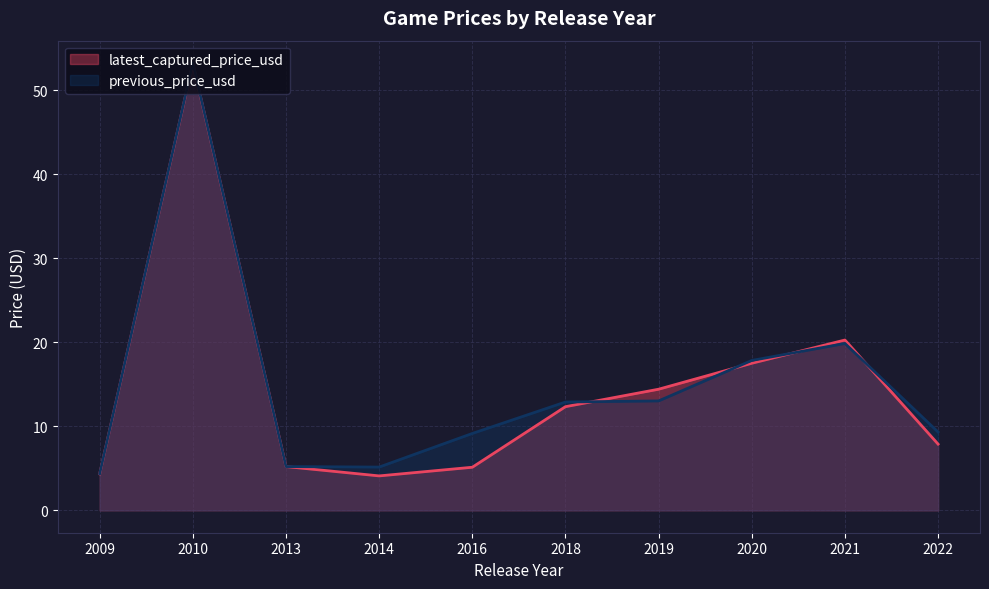

Is it true that previous_price_usd equals 28.4 at 2020?

False